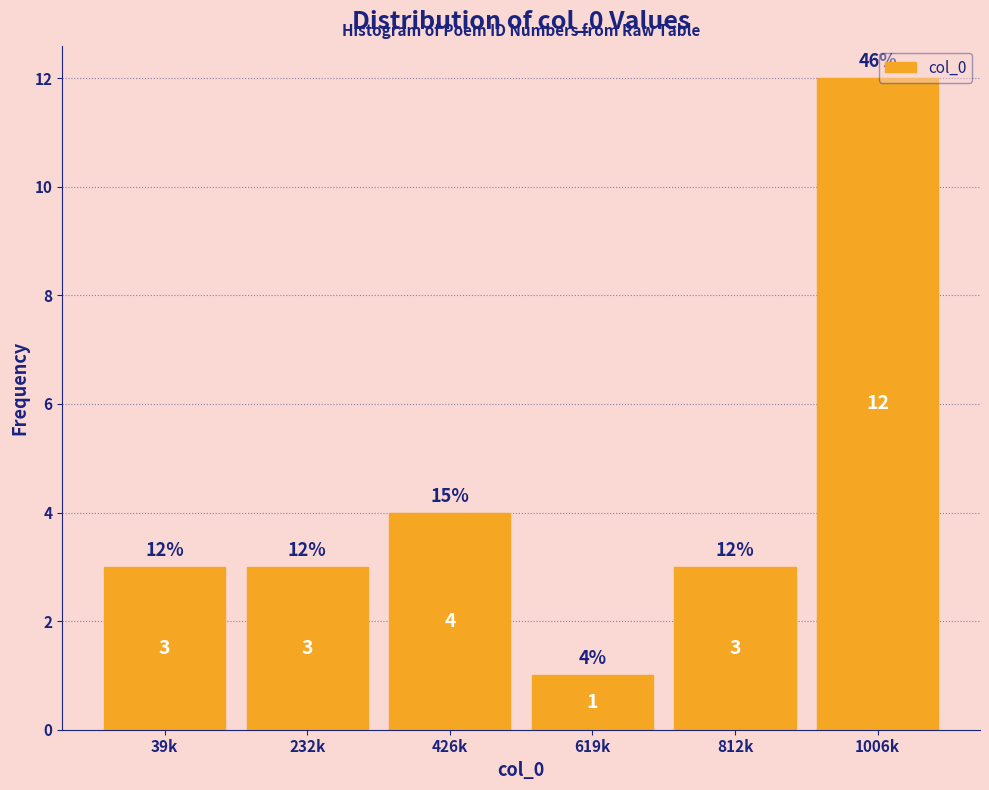

Reading left to right, list all the values displayed in this chart.

39k=3	232k=3	426k=4	619k=1	812k=3	1006k=12